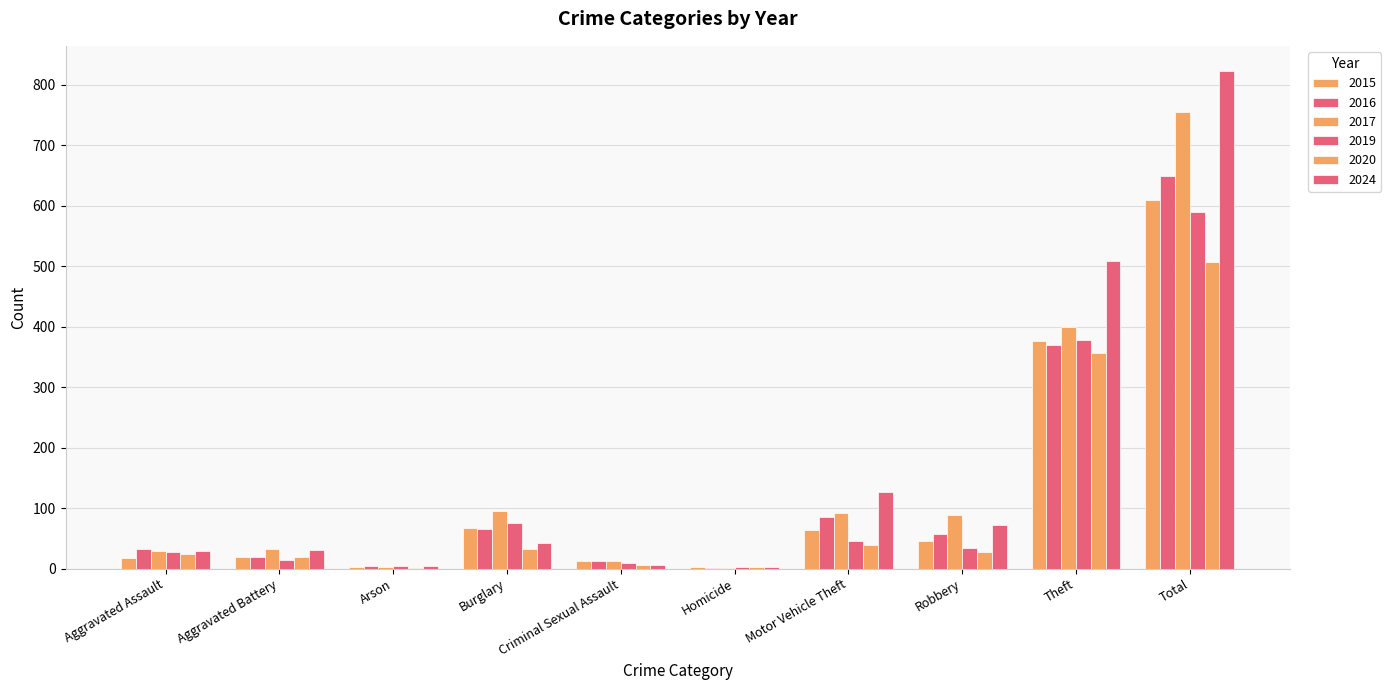

The 2024 series shows 31 at Aggravated Battery. True or false?

True